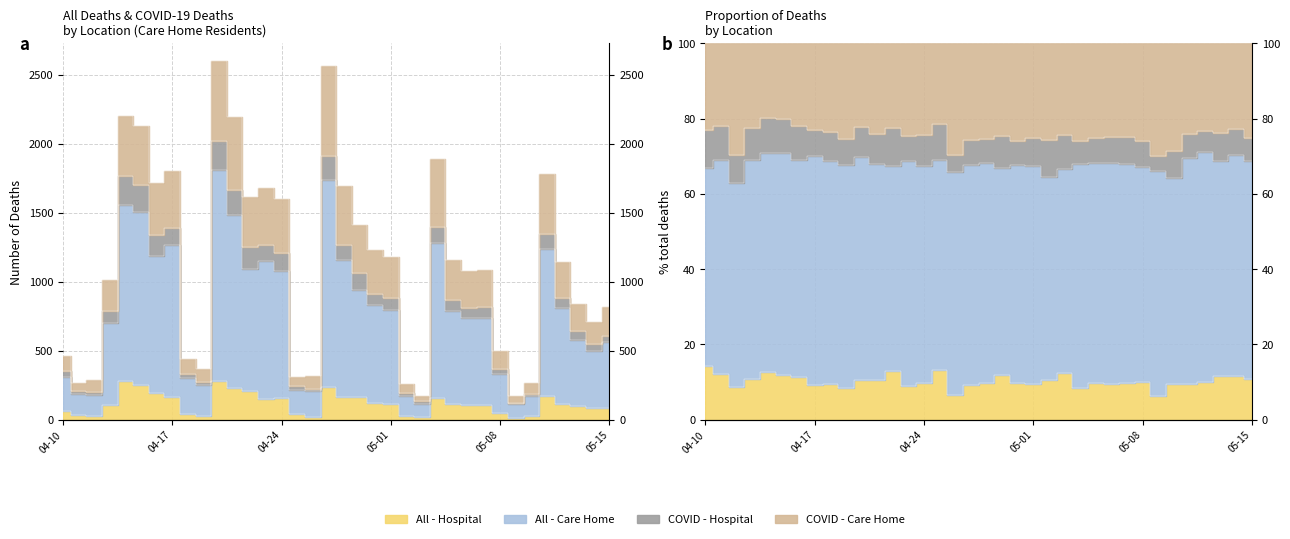

True or false: All - Care Home and All - Hospital cross at least once.

False